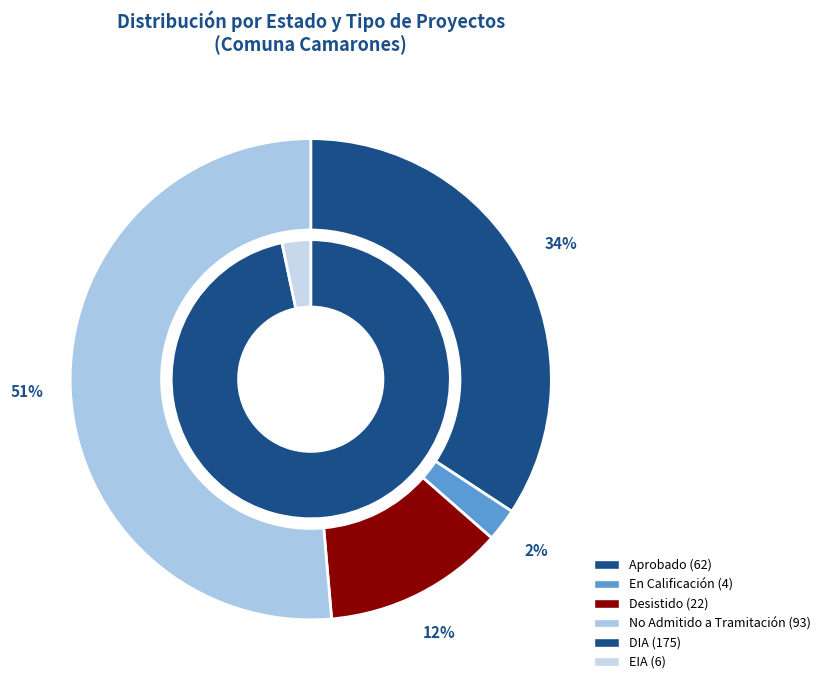

To the nearest percent, what percentage of the pie is Aprobado?

34%